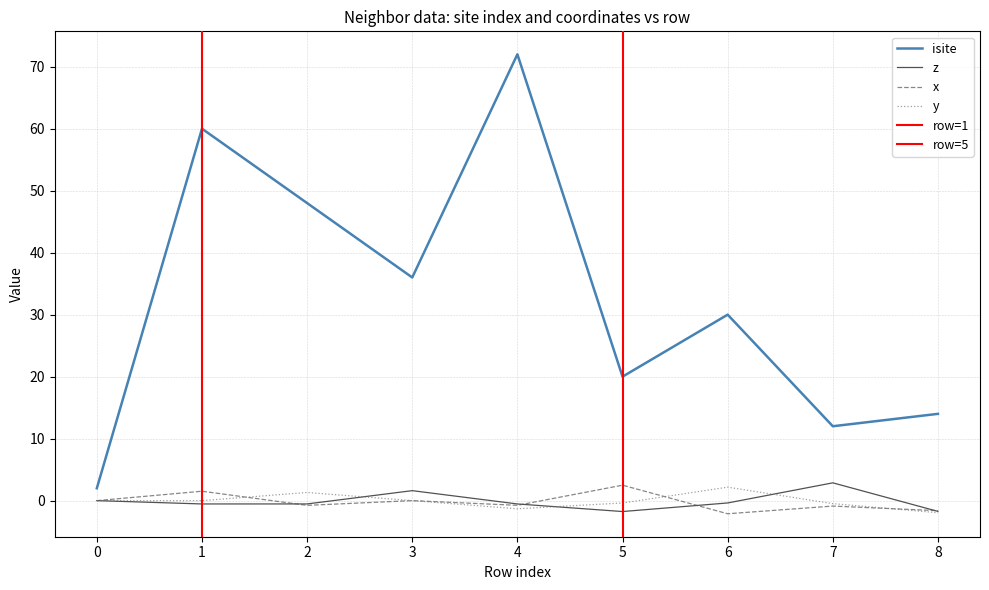

What is the difference between the maximum and minimum values in the z series?

4.6